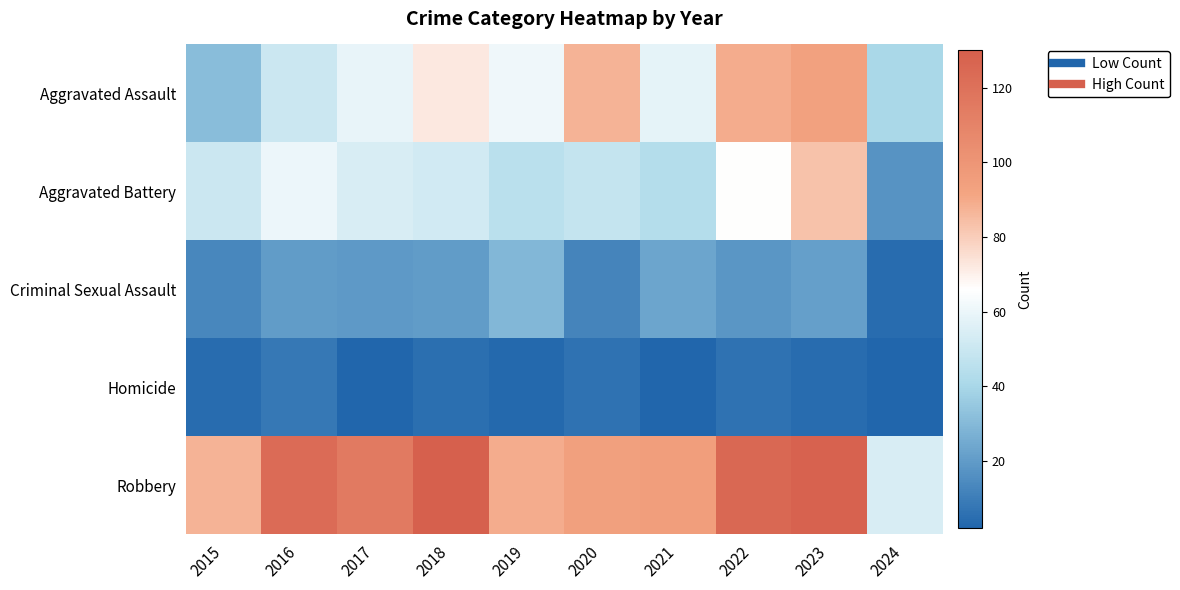

Reading right to left, transcribe all the data shown in this chart.

Aggravated Assault: 2024=40	2023=93	2022=89	2021=58	2020=87	2019=61	2018=72	2017=59	2016=50	2015=31
Aggravated Battery: 2024=17	2023=83	2022=66	2021=43	2020=48	2019=45	2018=52	2017=54	2016=60	2015=50
Criminal Sexual Assault: 2024=4	2023=21	2022=18	2021=23	2020=12	2019=29	2018=20	2017=19	2016=20	2015=13
Homicide: 2024=2	2023=4	2022=6	2021=2	2020=6	2019=3	2018=5	2017=2	2016=8	2015=4
Robbery: 2024=54	2023=128	2022=125	2021=95	2020=94	2019=89	2018=130	2017=115	2016=123	2015=87